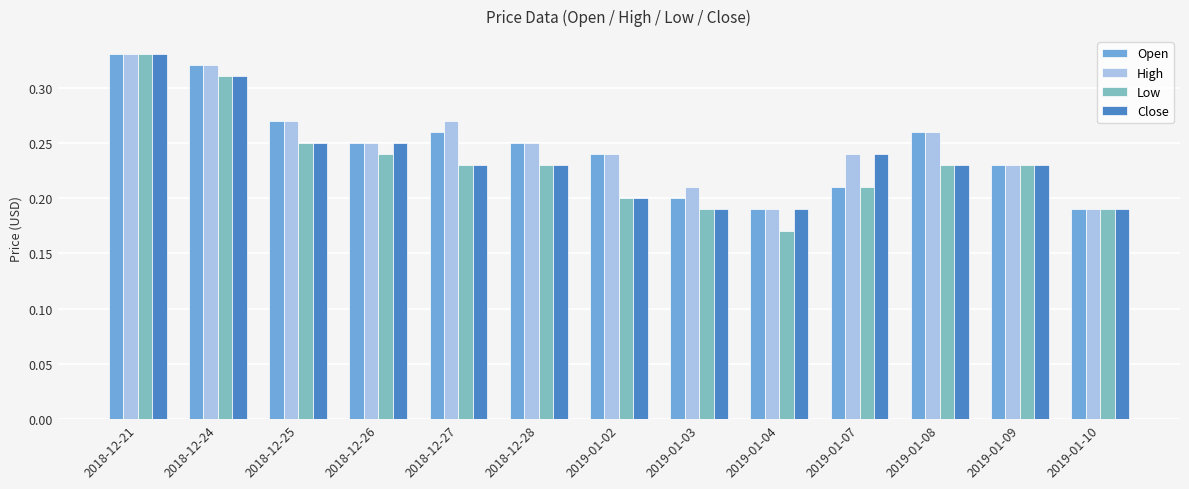

What are all the series names shown in the legend?

Open, High, Low, Close